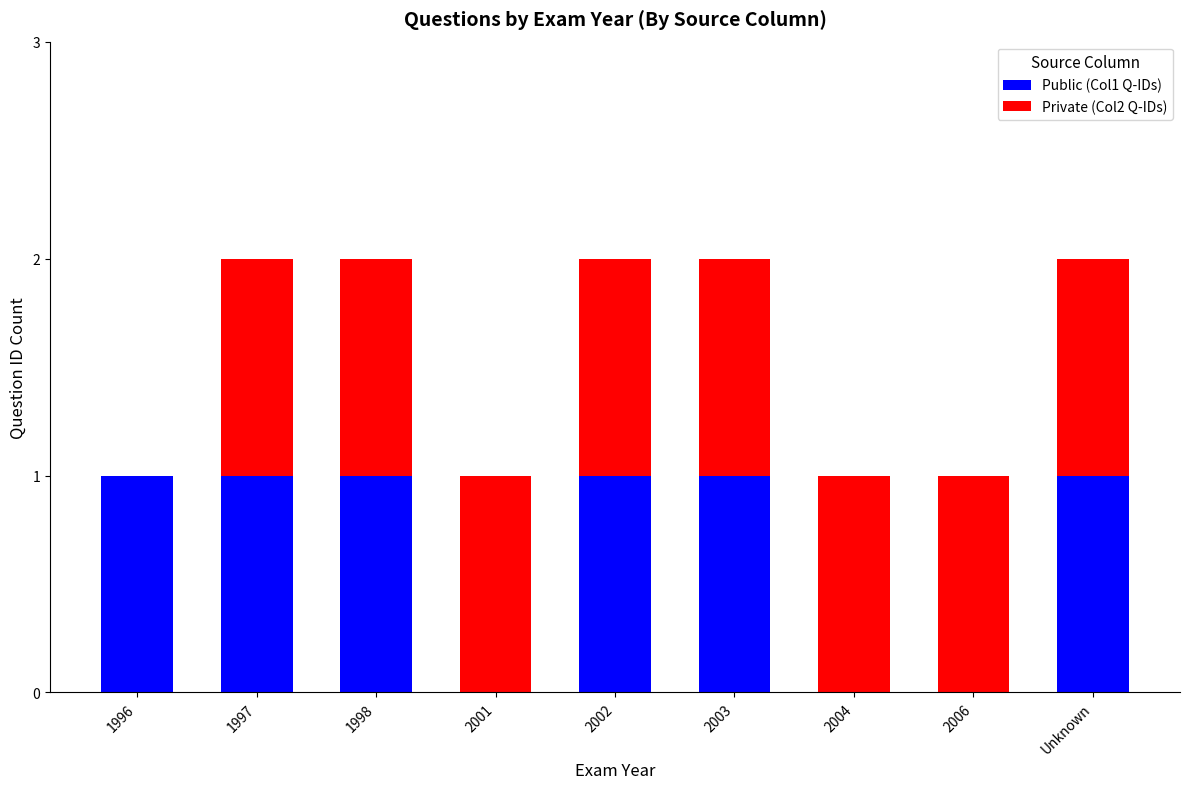

Reading left to right, what are the values for Public (Col1 Q-IDs)?

1996=1	1997=1	1998=1	2001=0	2002=1	2003=1	2004=0	2006=0	Unknown=1